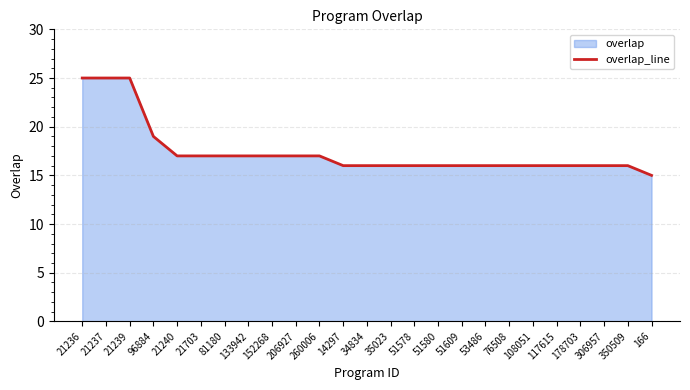

Reading left to right, what are all the values shown in this chart?

21236=25	21237=25	21239=25	96884=19	21240=17	21703=17	81180=17	133942=17	152268=17	206927=17	260006=17	14297=16	34834=16	35023=16	51578=16	51580=16	51609=16	53486=16	76508=16	108051=16	117615=16	178703=16	306957=16	350509=16	166=15